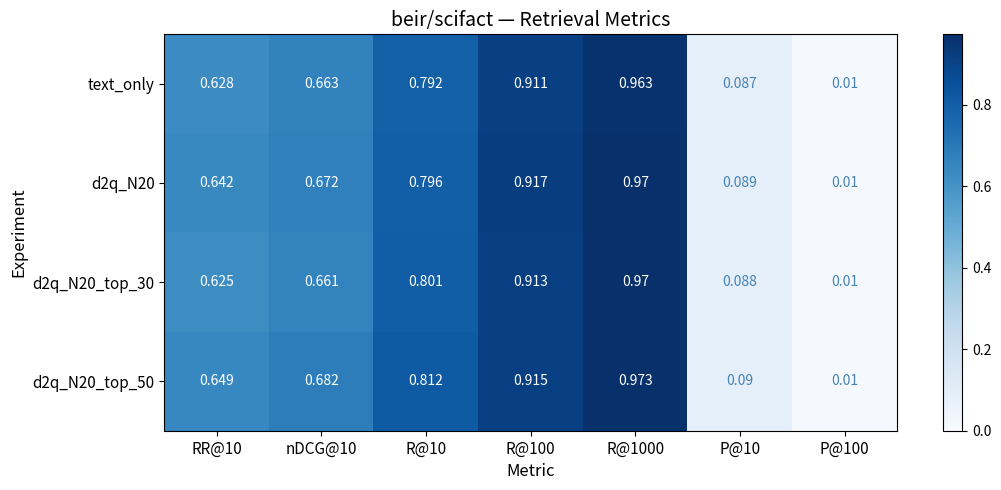

Is the value of d2q_N20 at nDCG@10 greater than the value of text_only at P@10?

Yes